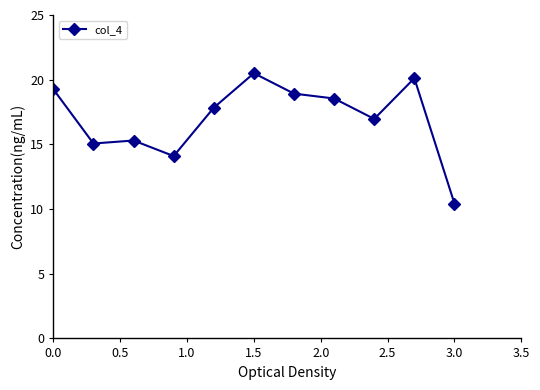

What is the greatest value displayed?

20.5